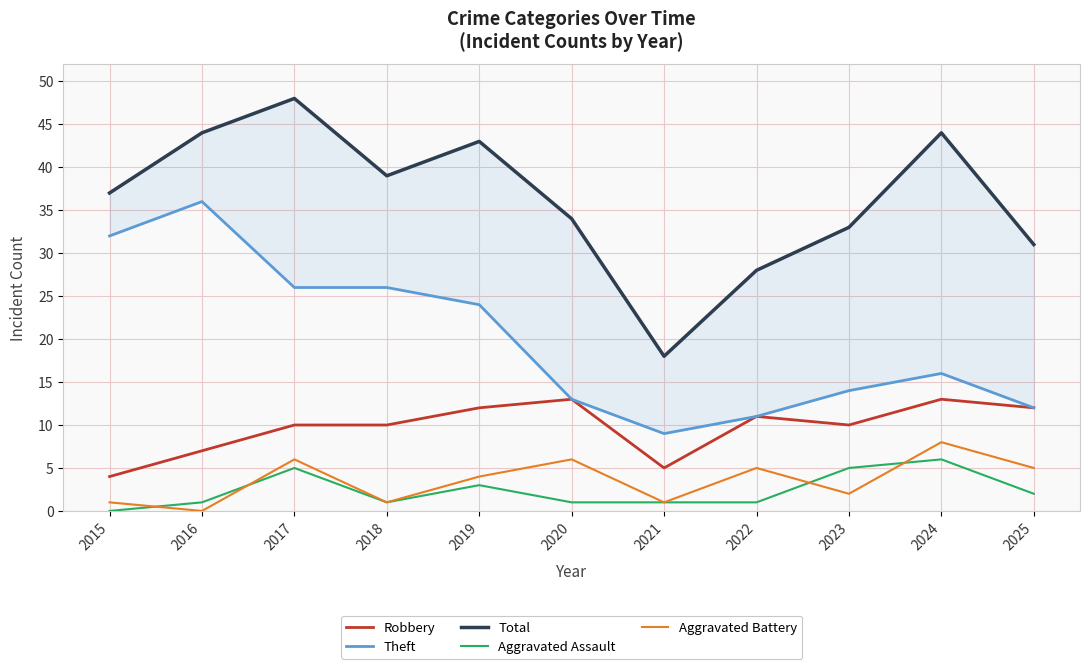

Reading right to left, list all the values displayed in this chart.

Robbery: 12	13	10	11	5	13	12	10	10	7	4
Theft: 12	16	14	11	9	13	24	26	26	36	32
Total: 31	44	33	28	18	34	43	39	48	44	37
Aggravated Assault: 2	6	5	1	1	1	3	1	5	1	0
Aggravated Battery: 5	8	2	5	1	6	4	1	6	0	1